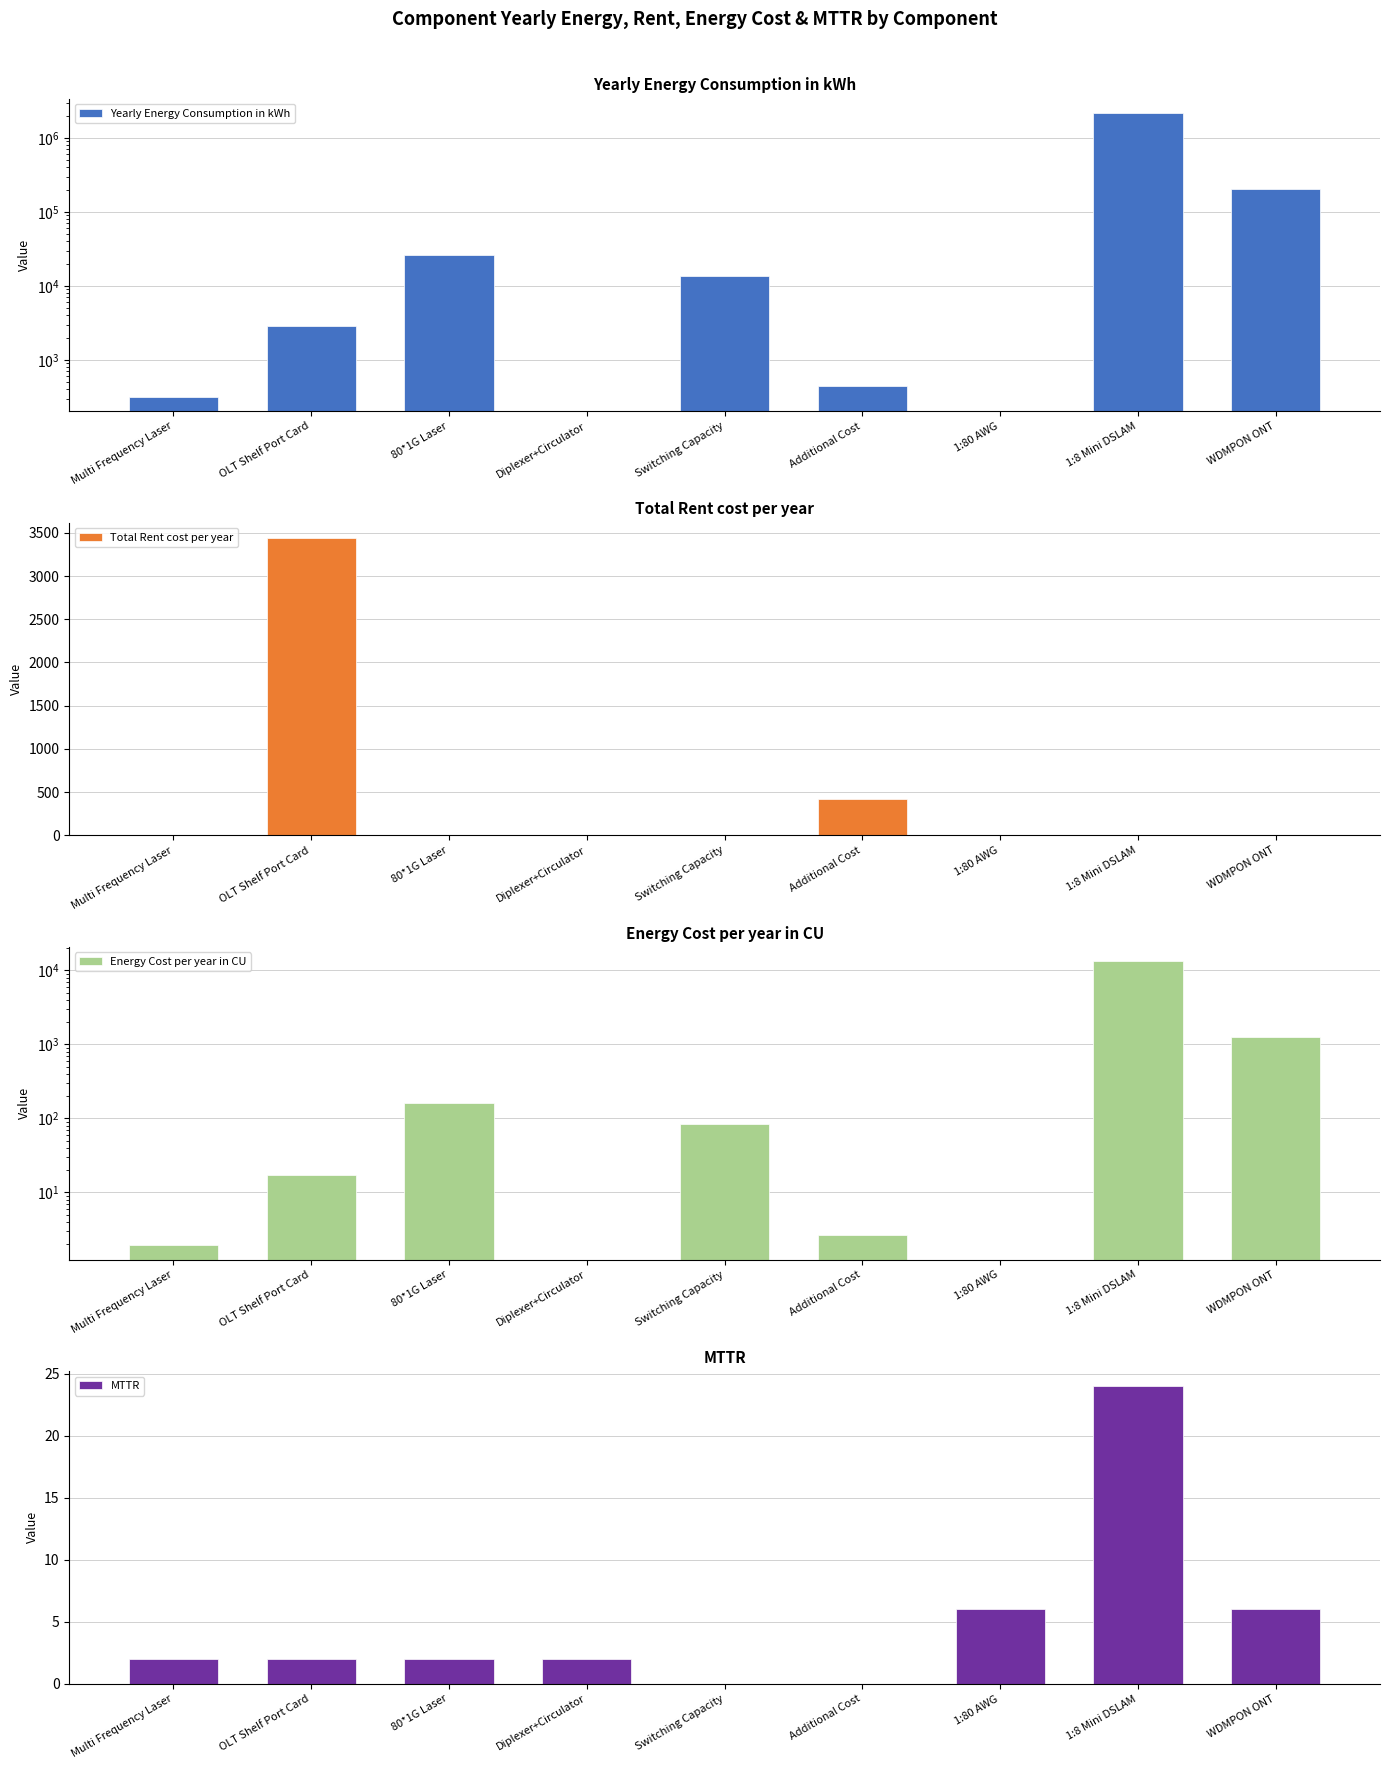

Between 1:80 AWG and Multi Frequency Laser, which is larger?

Multi Frequency Laser